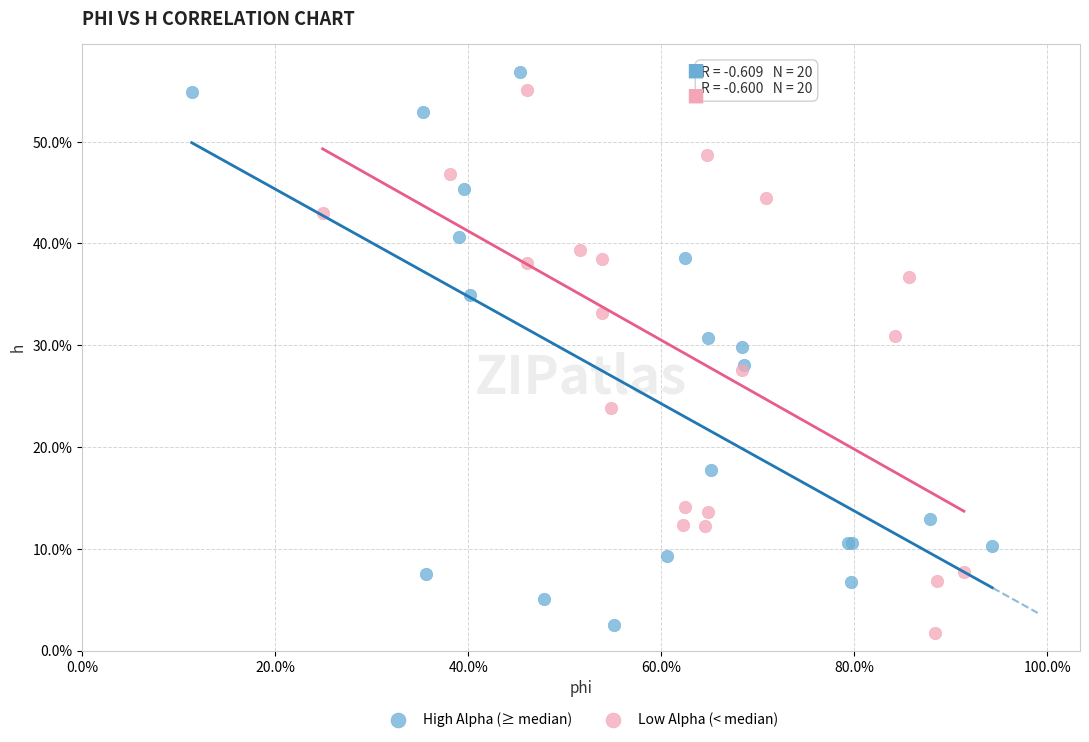

What are all the series names shown in the legend?

High Alpha (≥ median), Low Alpha (< median)